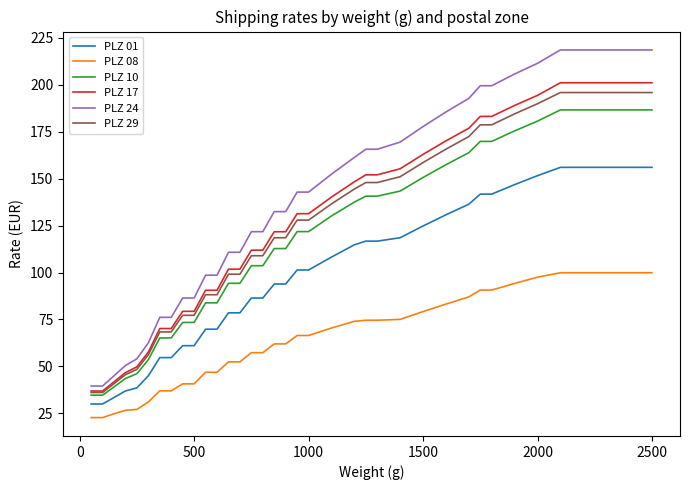

Which series has the widest spread of values?

PLZ 24